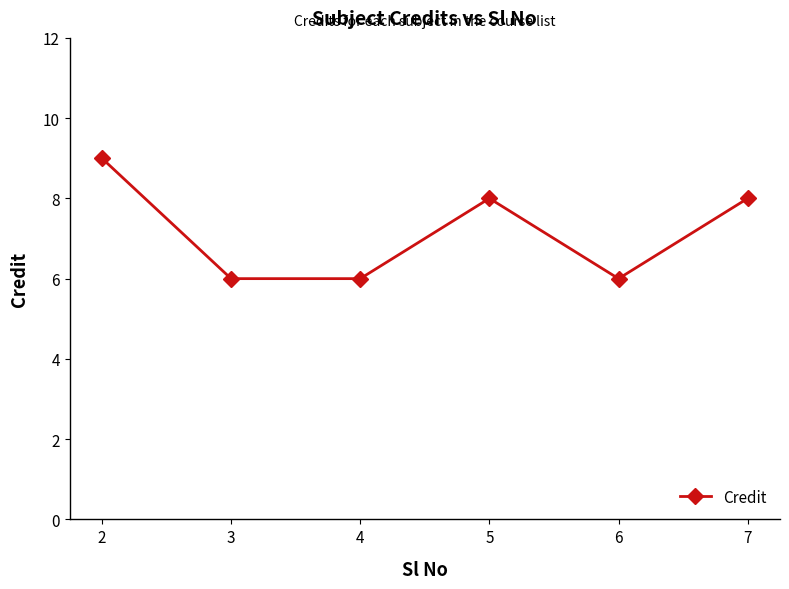

What is the difference between the maximum and minimum values?

3